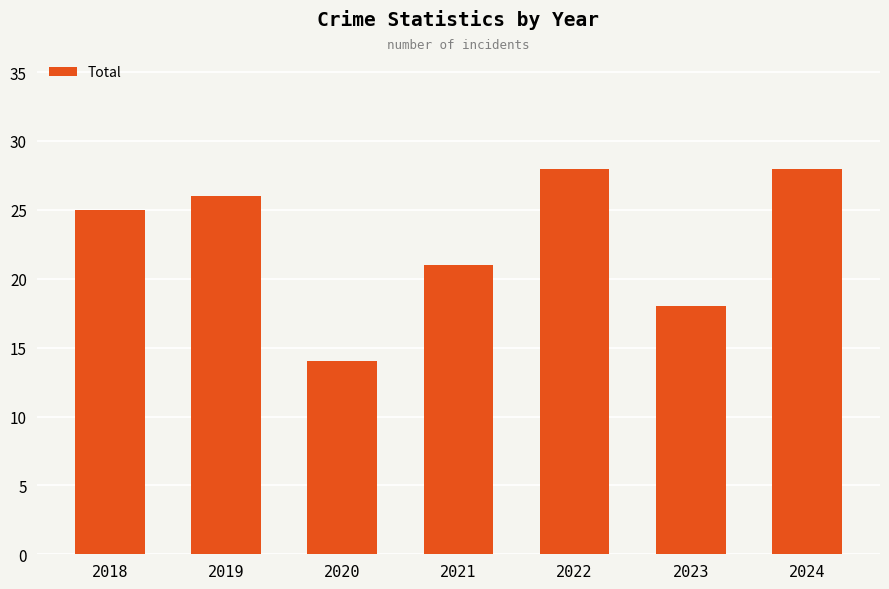

What is the value of the 2nd bar from the left?

26